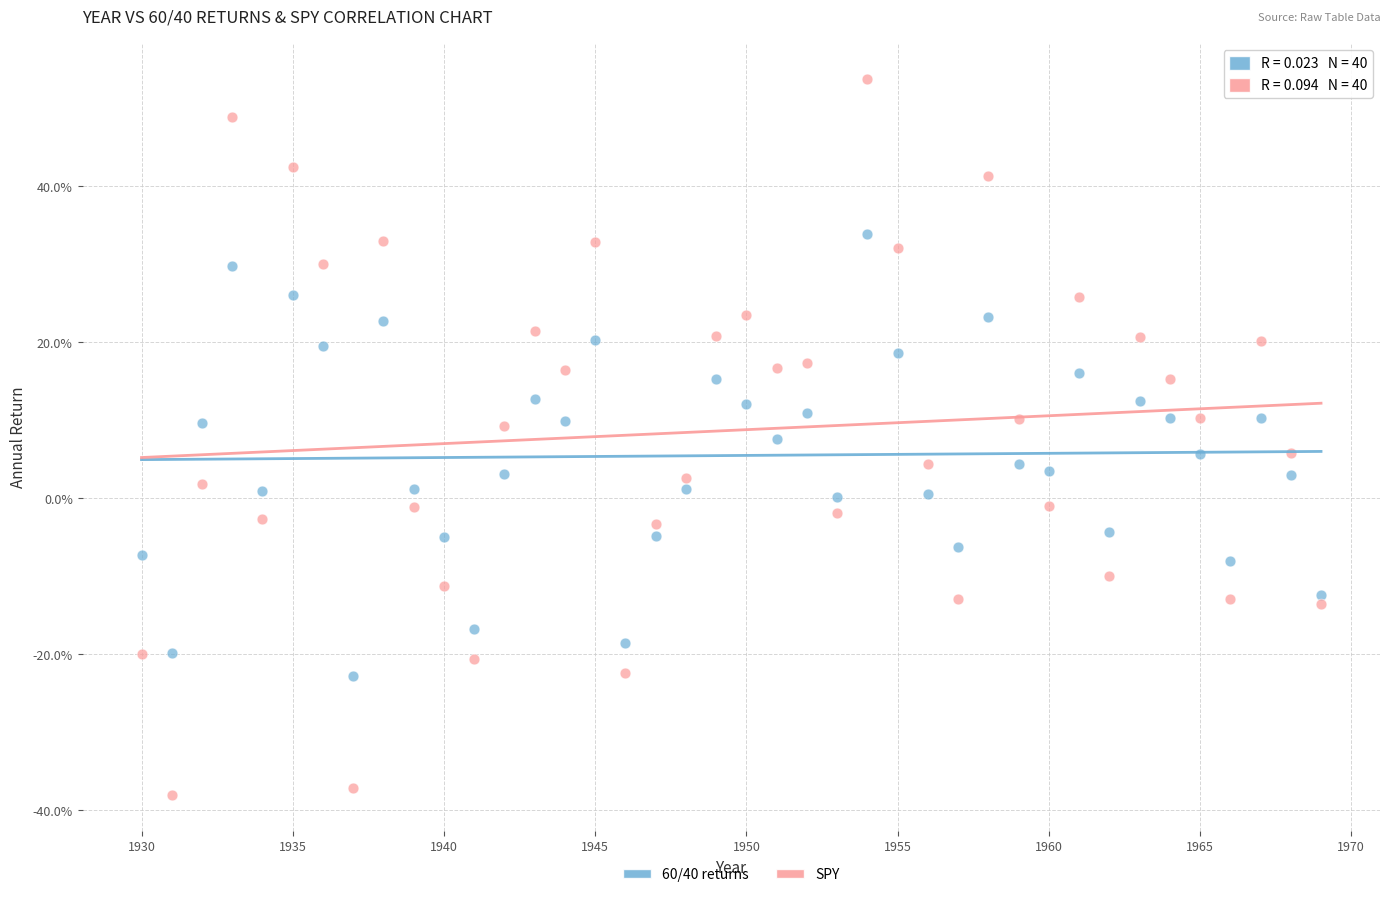

Which series has the largest Y range (max minus min)?

SPY